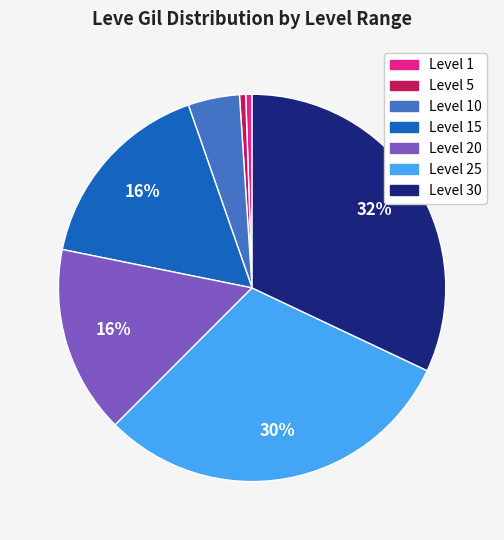

Is there a majority slice in this chart?

No